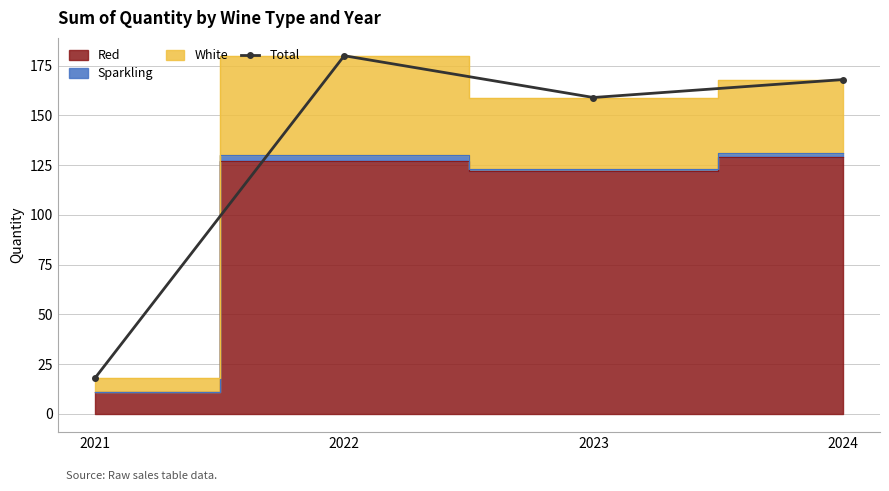

What is the difference between the values at 2024 and 2021?

150